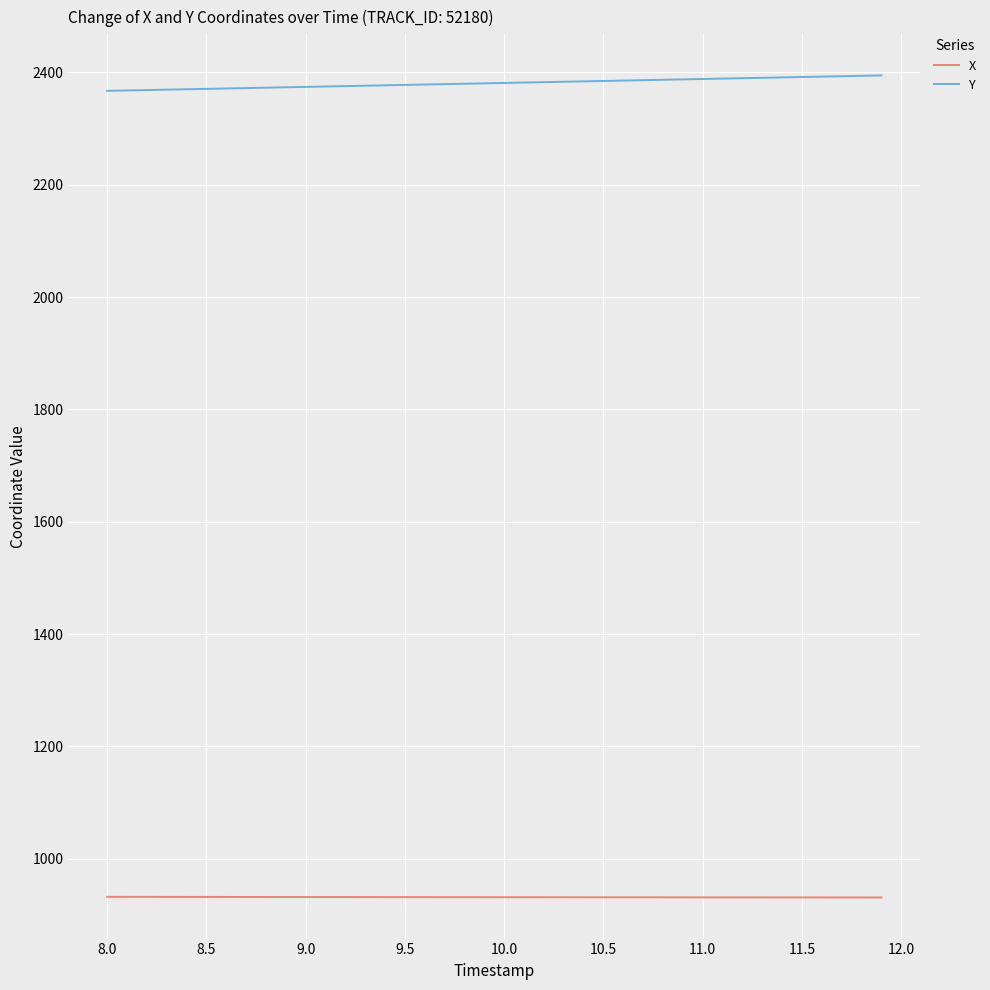

What is the maximum value shown in the chart?

2394.6